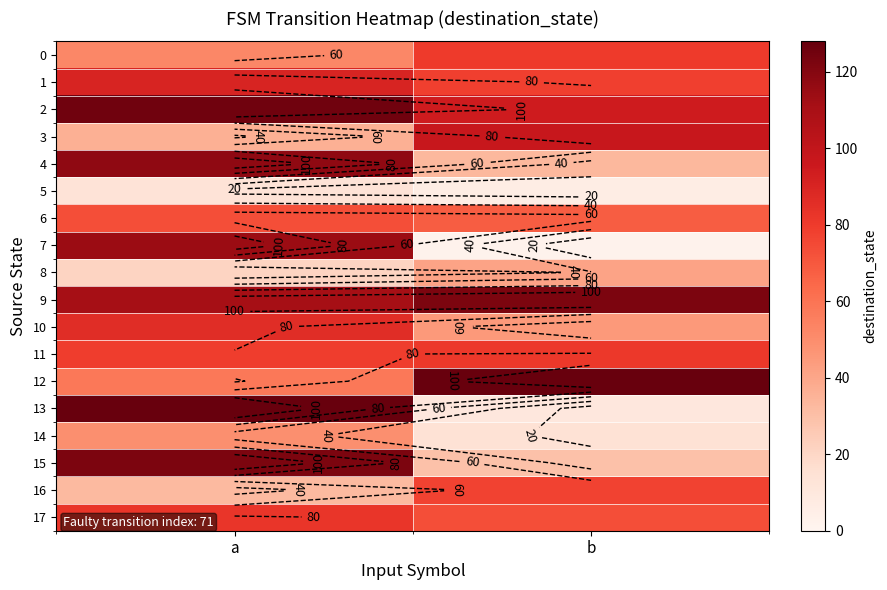

True or false: 15 has a value of 64 at a.

False